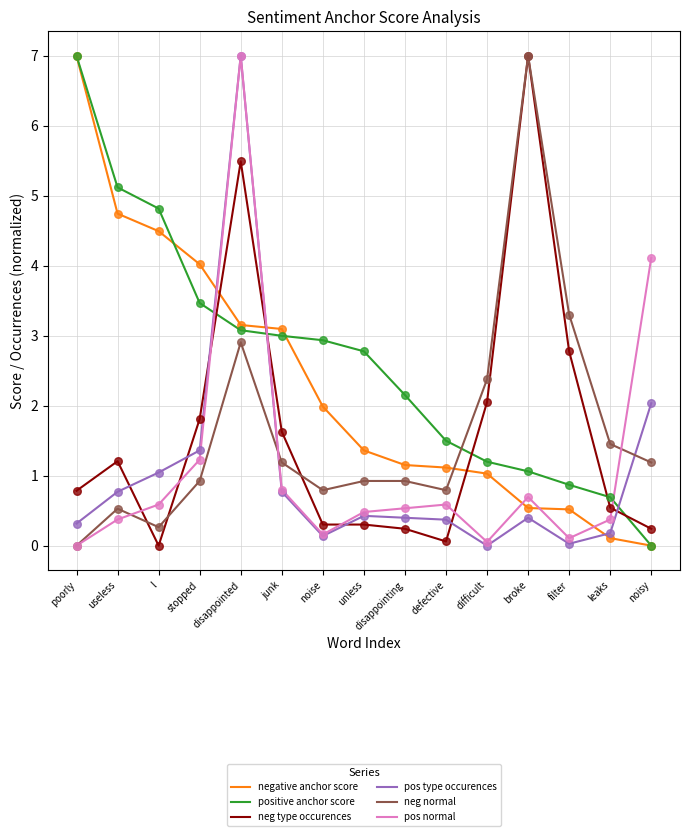

At how many categories does at least one series exceed 6?

3